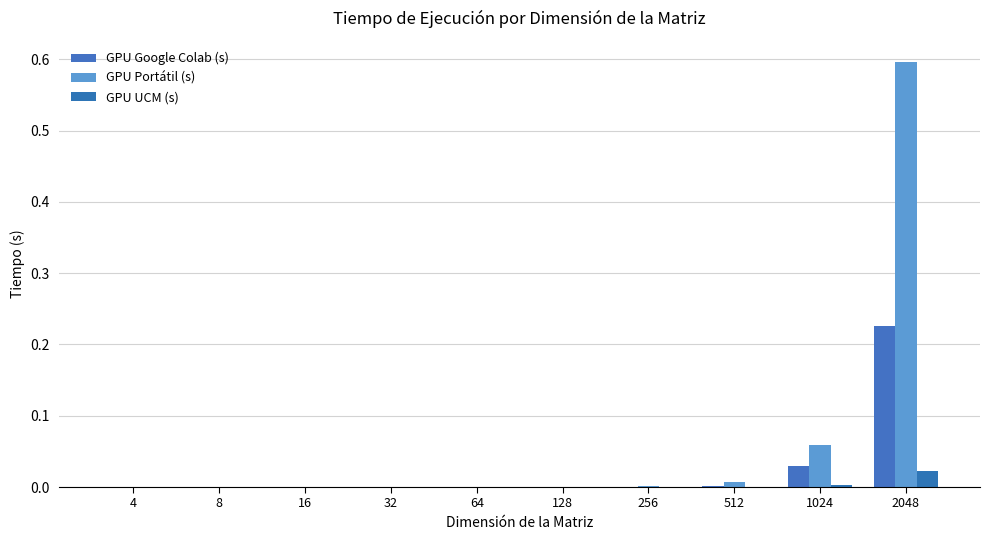

What are all the series names shown in the legend?

GPU Google Colab (s), GPU Portátil (s), GPU UCM (s)